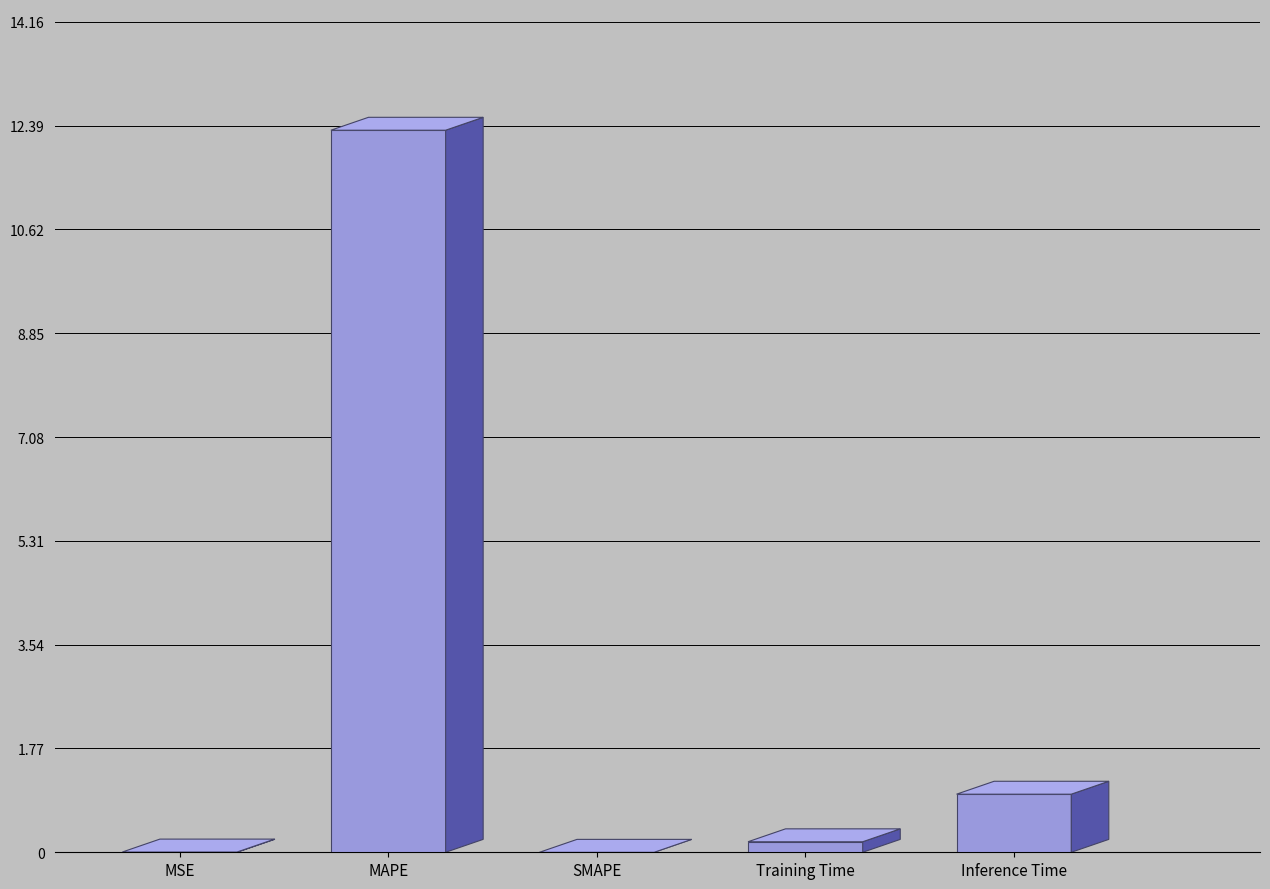

Is it true that the value at MSE is 0.0?

True